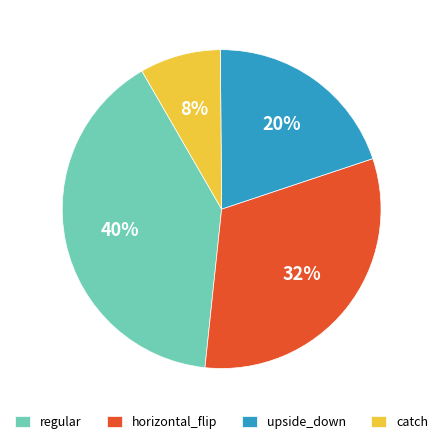

To the nearest percent, what is the difference between the catch and regular slice percentages?

32%